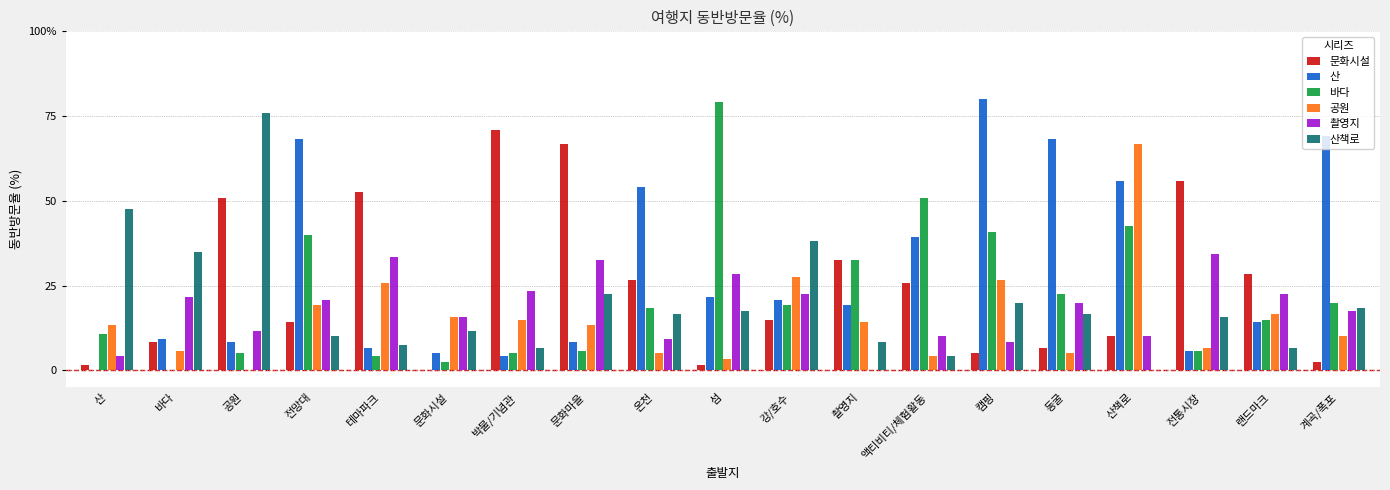

Which series has the largest total across all categories?

산